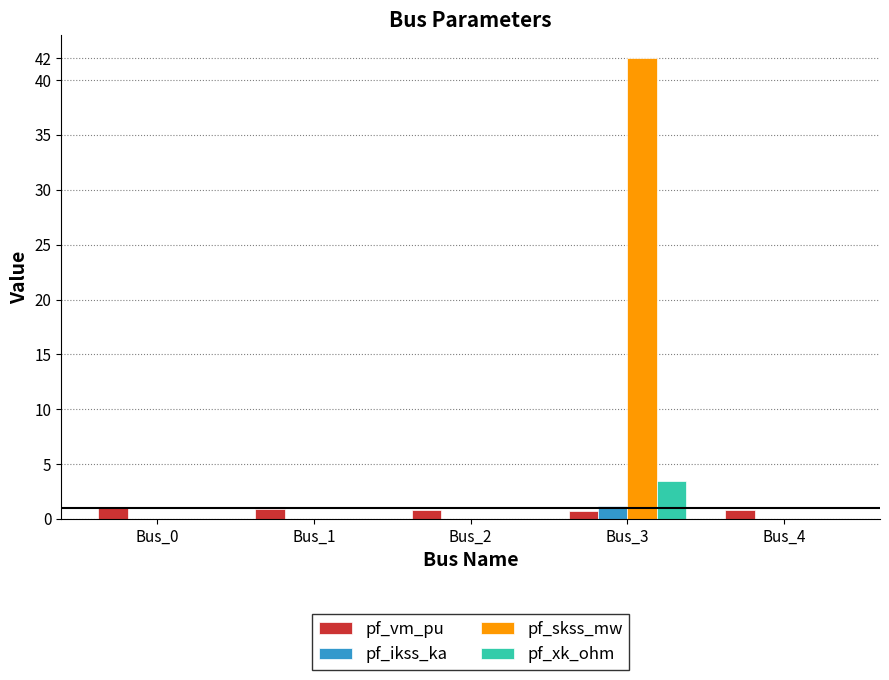

Is it true that pf_xk_ohm equals 1.9 at Bus_2?

False